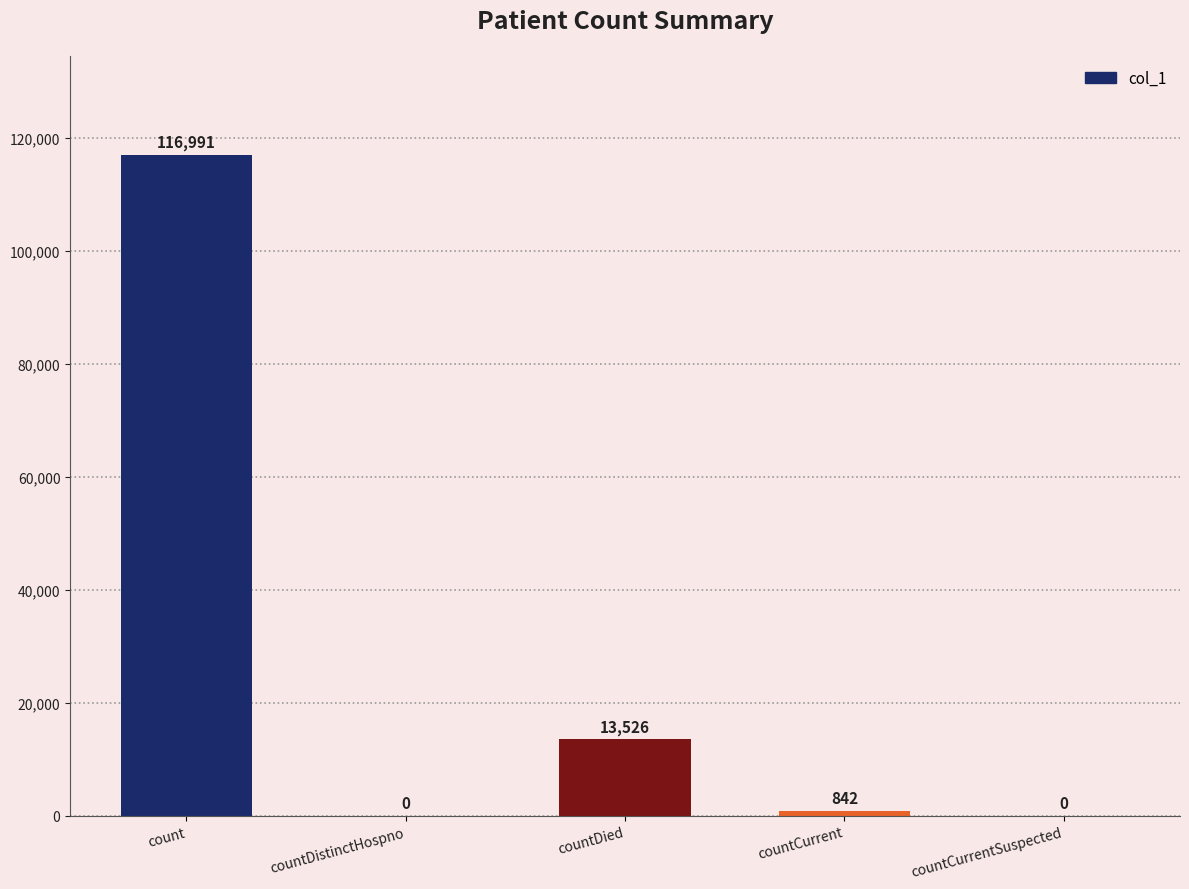

Which has a higher value, countCurrentSuspected or countCurrent?

countCurrent